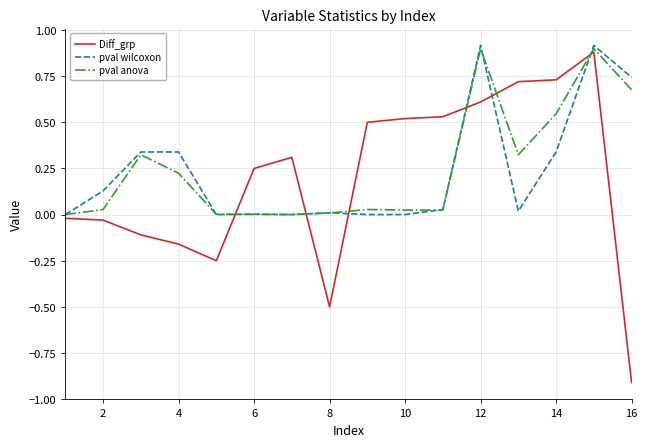

What is the maximum value for pval wilcoxon?

0.9